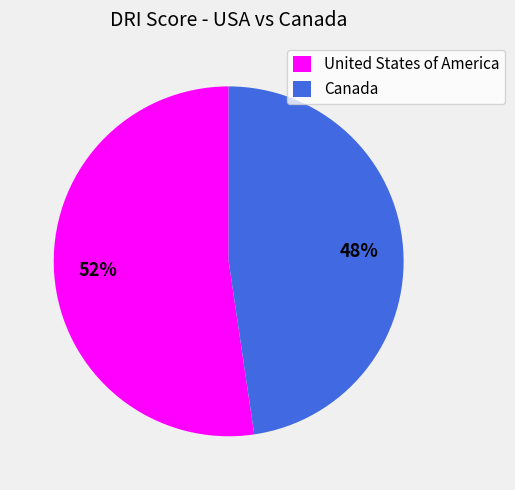

What is the ratio of the value at United States of America to the value at Canada?

1.1